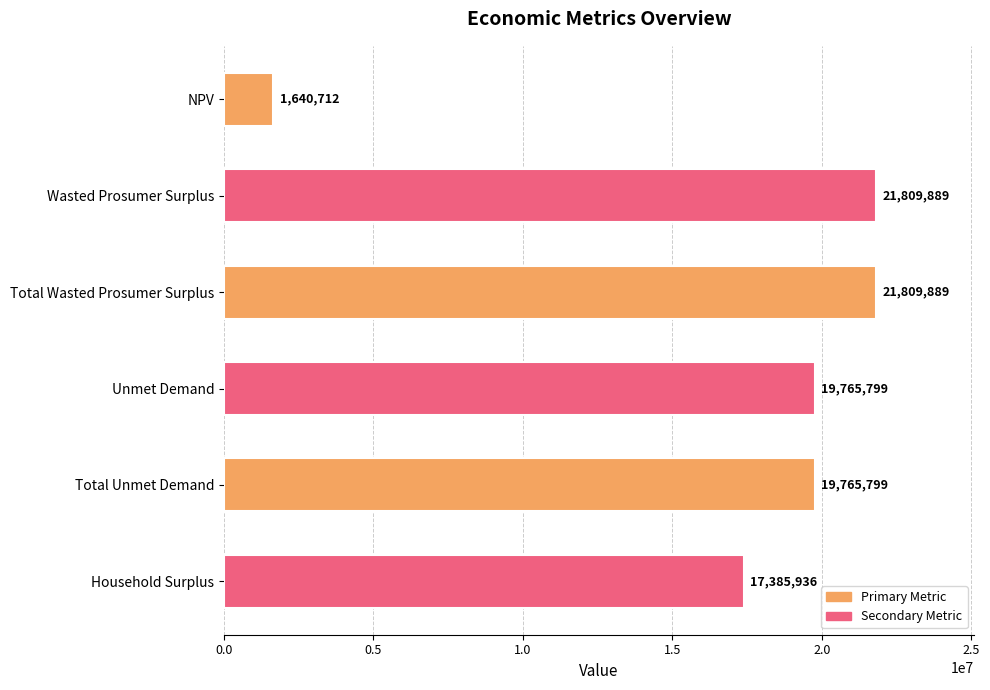

True or false: the data shows 11464123.6 at Household Surplus.

False